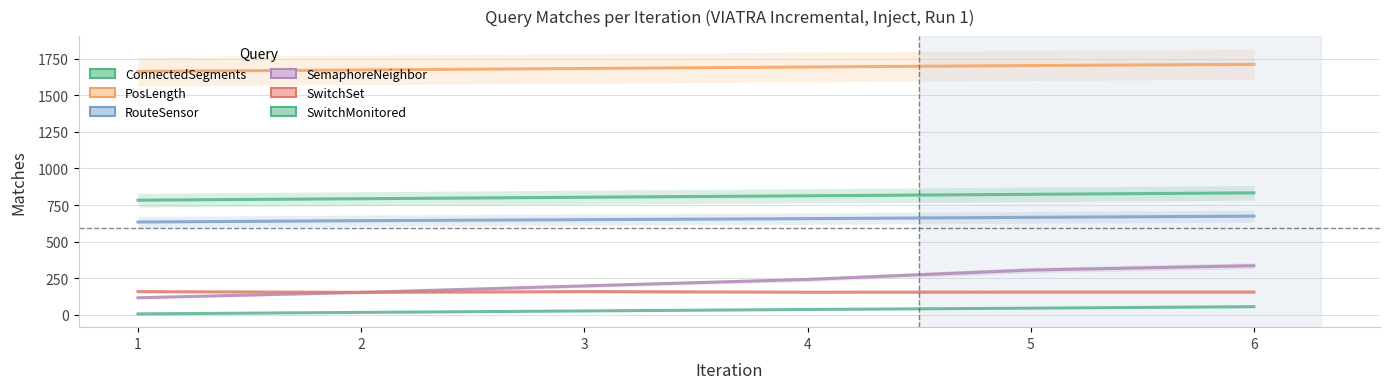

Rank the series at 5 from highest to lowest value.

PosLength, ConnectedSegments, RouteSensor, SemaphoreNeighbor, SwitchSet, SwitchMonitored